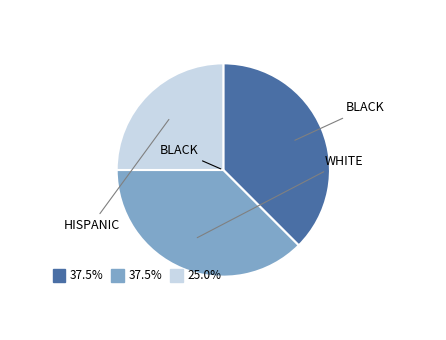

How many slices are in this pie chart?

3